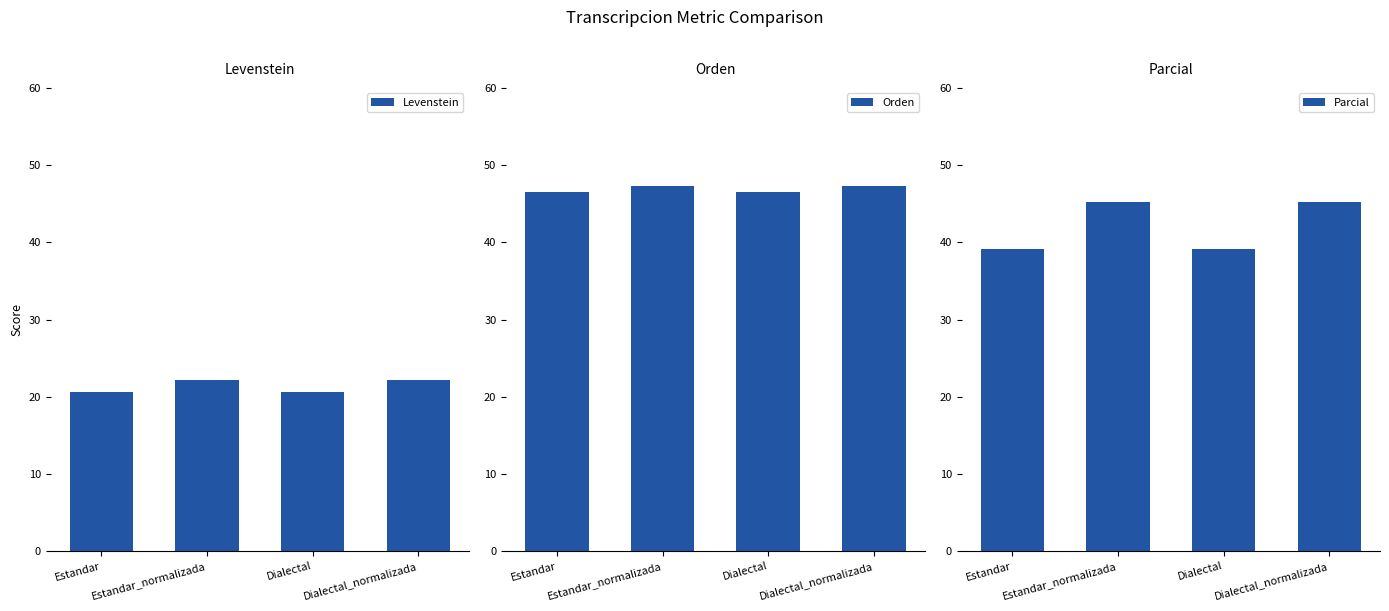

Reading right to left, list all the values displayed in this chart.

Levenstein: Dialectal_normalizada=22.1	Dialectal=20.6	Estandar_normalizada=22.1	Estandar=20.6
Orden: Dialectal_normalizada=47.3	Dialectal=46.6	Estandar_normalizada=47.3	Estandar=46.6
Parcial: Dialectal_normalizada=45.2	Dialectal=39.1	Estandar_normalizada=45.2	Estandar=39.1